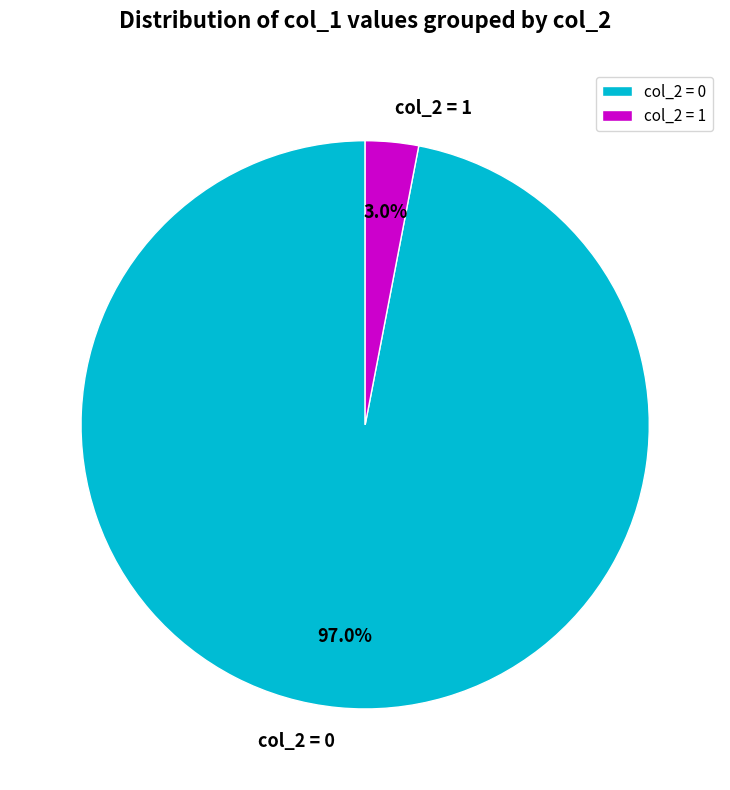

Between col_2 = 0 and col_2 = 1, which is larger?

col_2 = 0